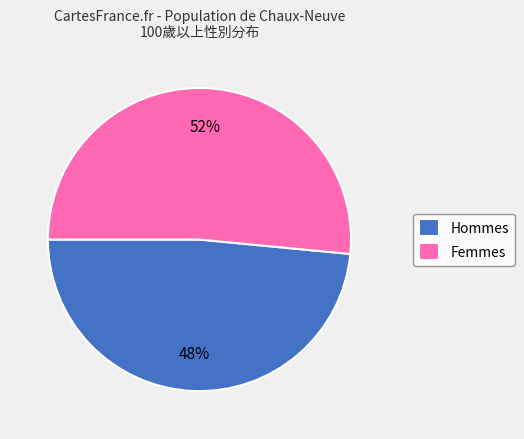

How many segments does this pie chart have?

2